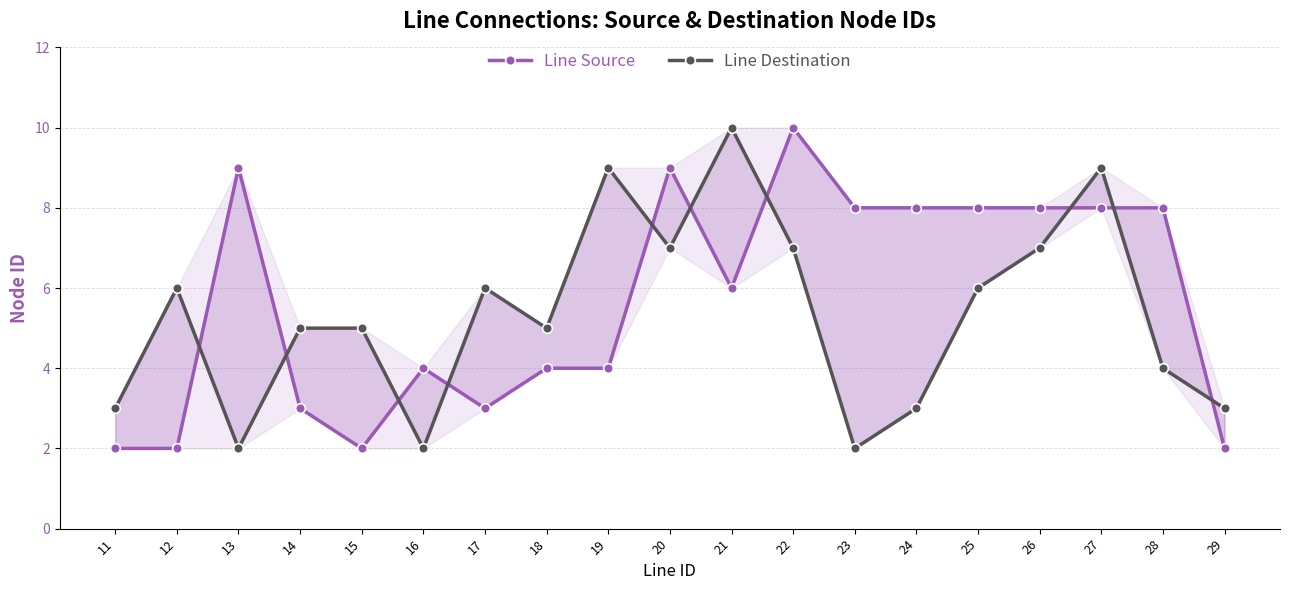

Which series has the widest spread of values?

Line Source